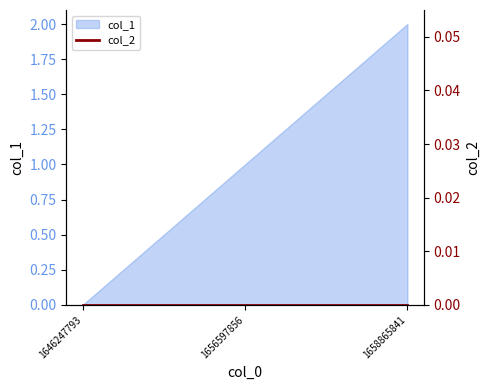

True or false: the data shows 2 at 1658865841.

True